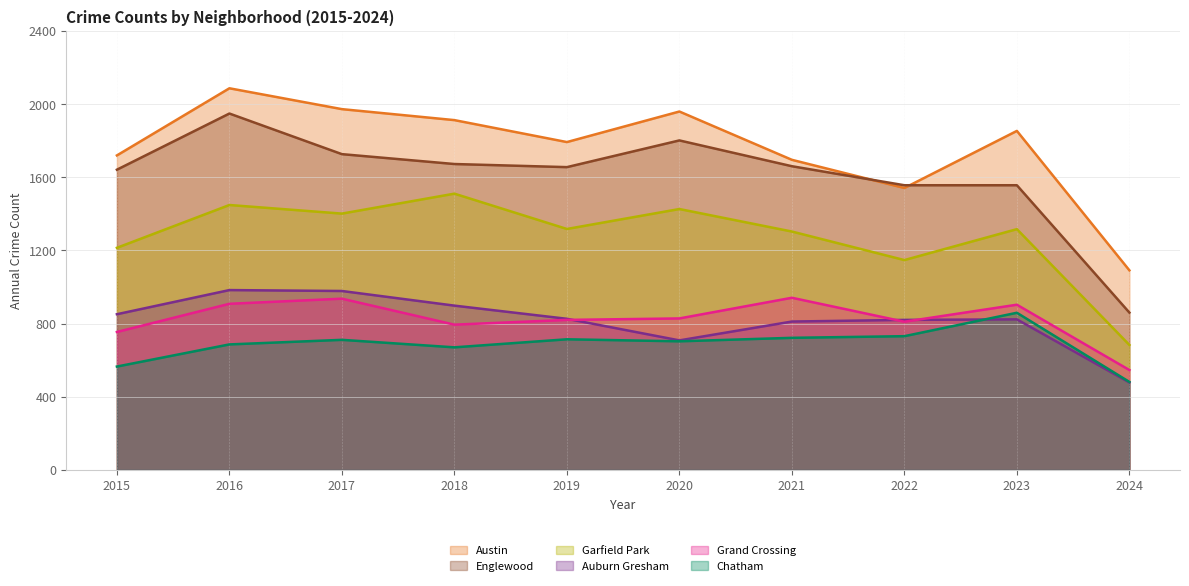

Reading right to left, list all the values displayed in this chart.

Austin: 1091	1853	1541	1695	1959	1792	1912	1972	2086	1719
Englewood: 860	1556	1556	1660	1801	1655	1672	1726	1948	1641
Garfield Park: 683	1316	1147	1303	1426	1317	1510	1401	1448	1214
Auburn Gresham: 478	823	820	811	708	826	898	978	983	851
Grand Crossing: 546	903	810	941	828	820	794	936	908	754
Chatham: 481	859	731	722	703	714	670	711	686	565